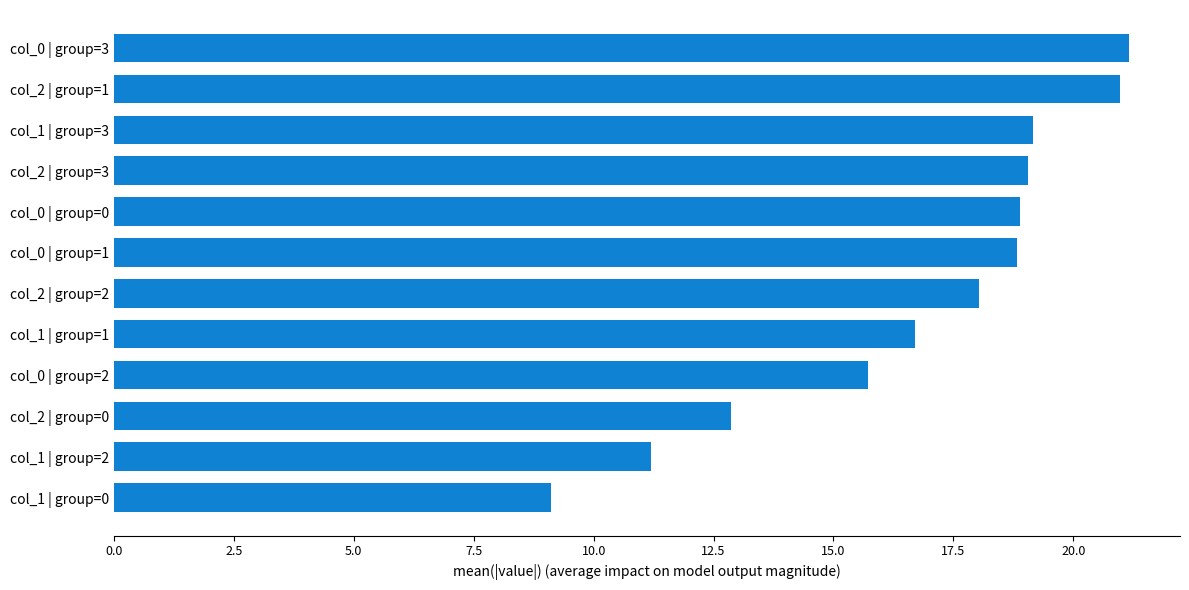

Is it true that the value at col_0 | group=3 is 4.6?

False